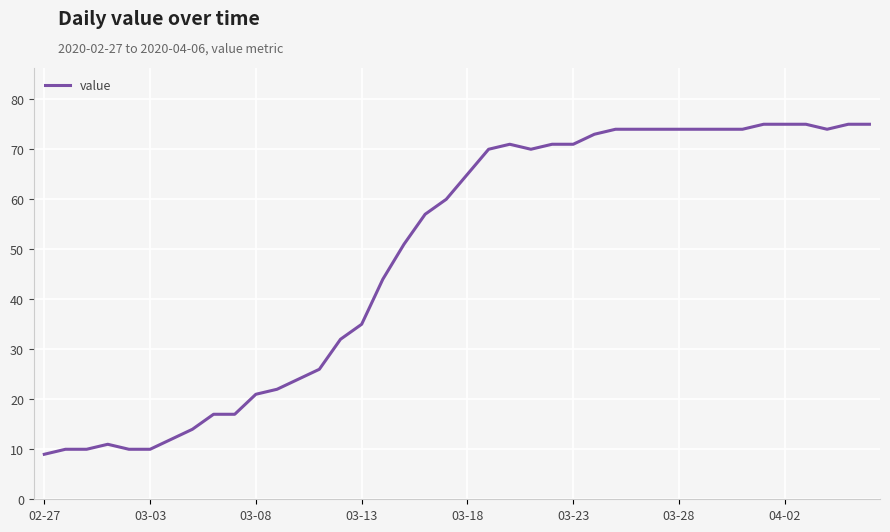

What is the difference between the maximum and minimum values?

66